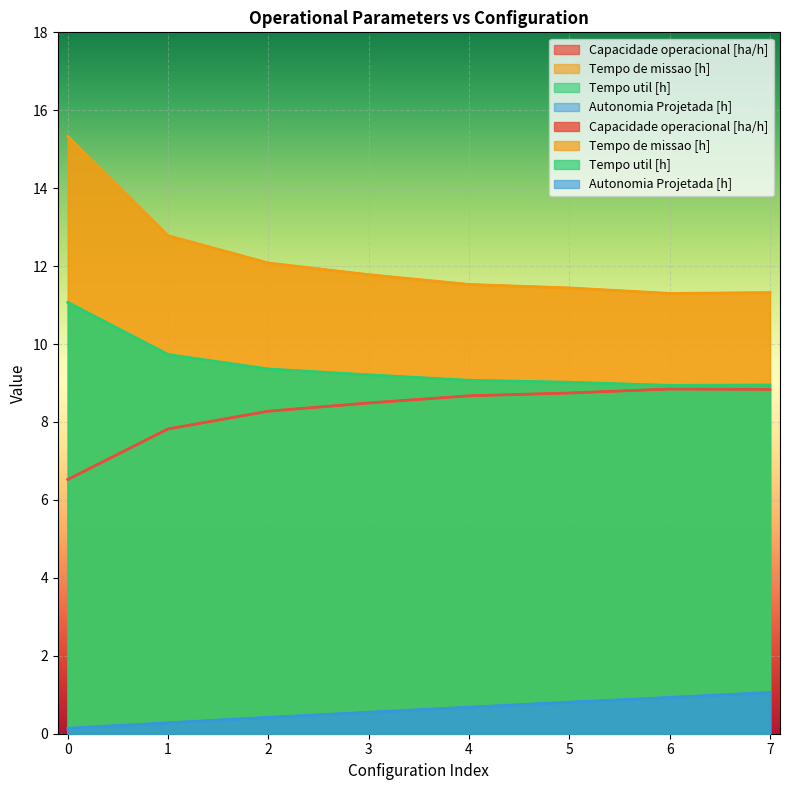

At how many categories does at least one series exceed 7?

8